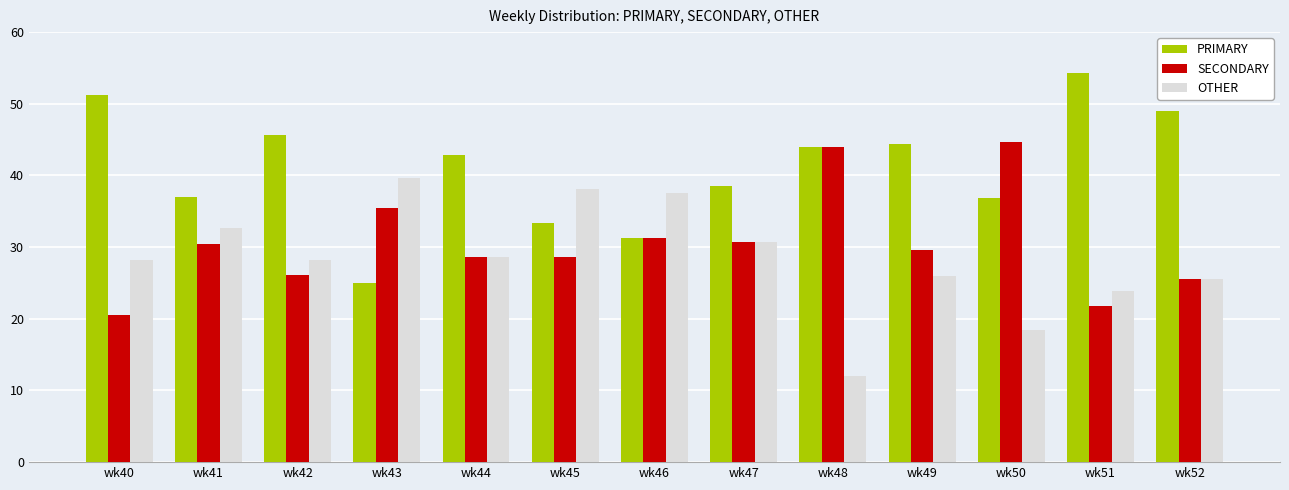

What is the value of the PRIMARY bar at the 11th from the left?

36.8